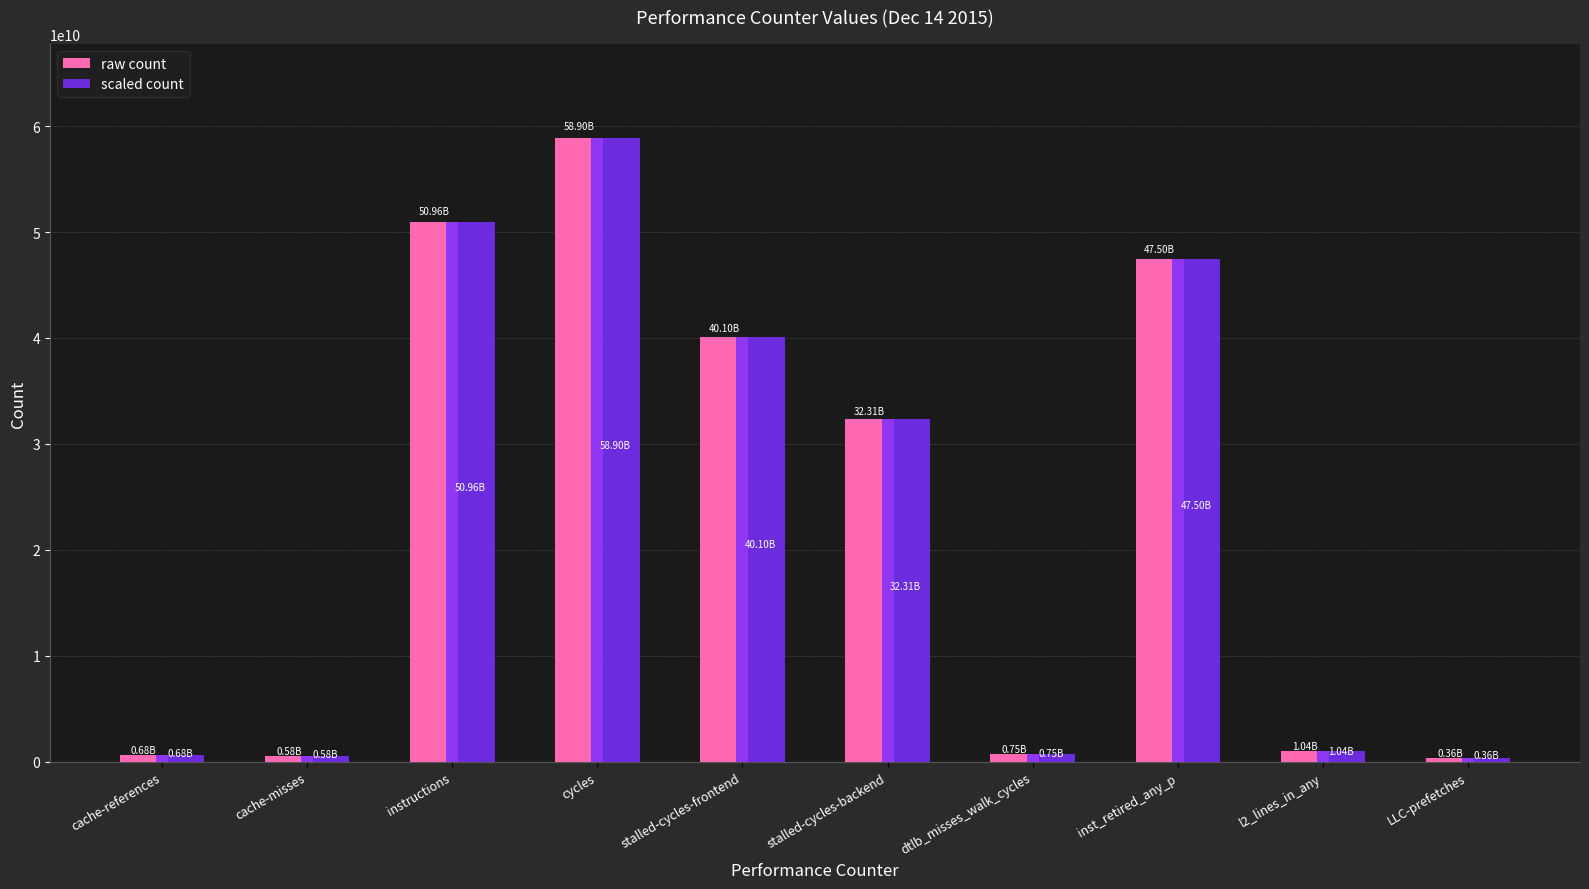

What position from the right is stalled-cycles-frontend?

6